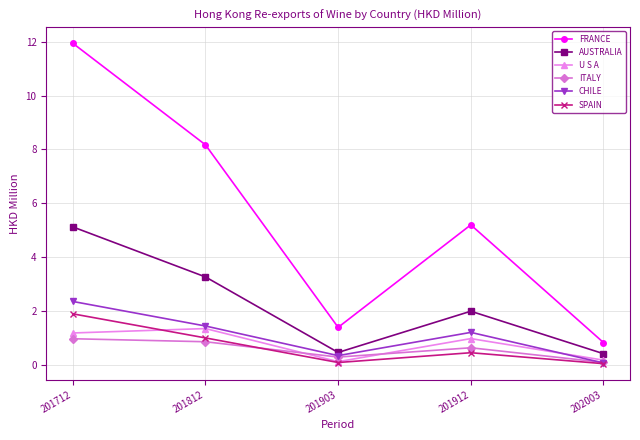

What is the difference between the second highest and second lowest values in the U S A series?

1.0